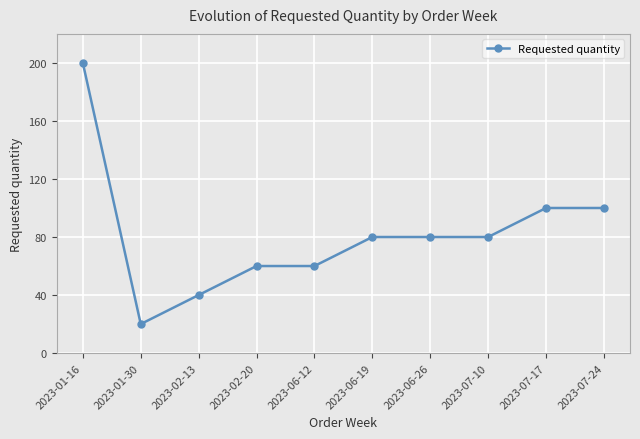

What is the greatest value displayed?

200